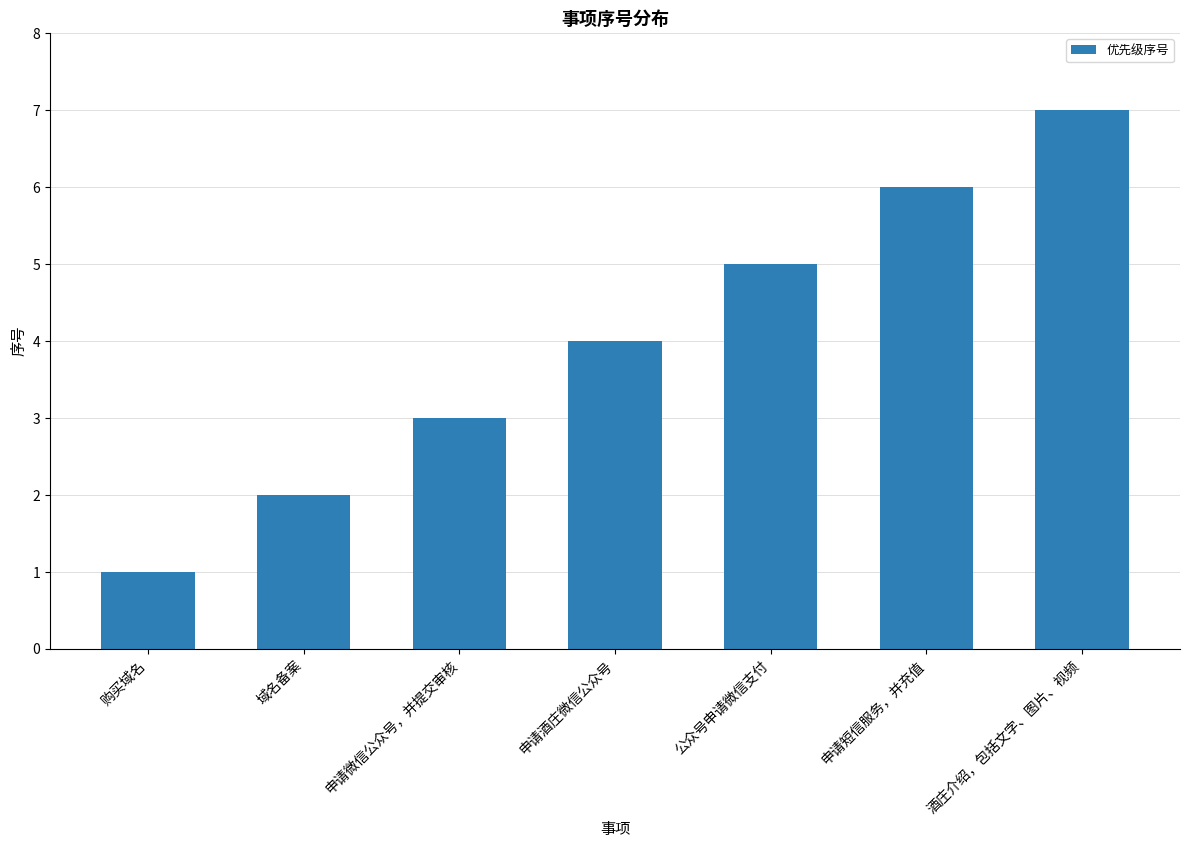

At which label is the value closest to 4?

申请酒庄微信公众号